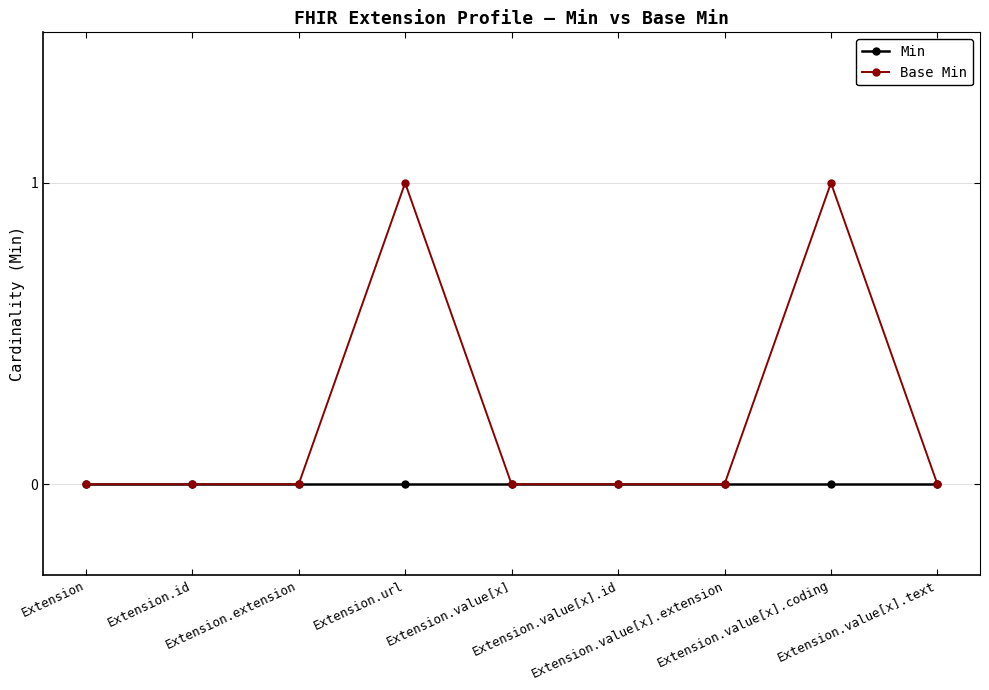

True or false: Base Min has more than 1 interior local peaks.

True